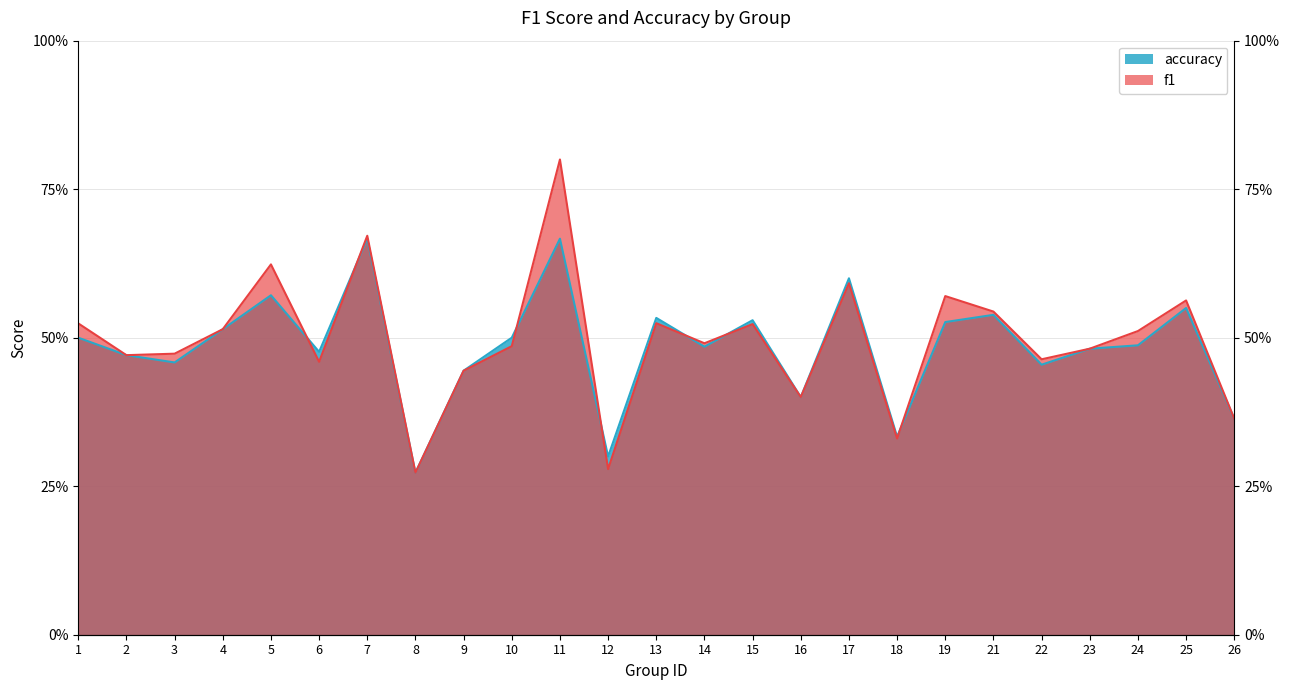

Which series ends up on top after the final intersection of accuracy and f1?

f1